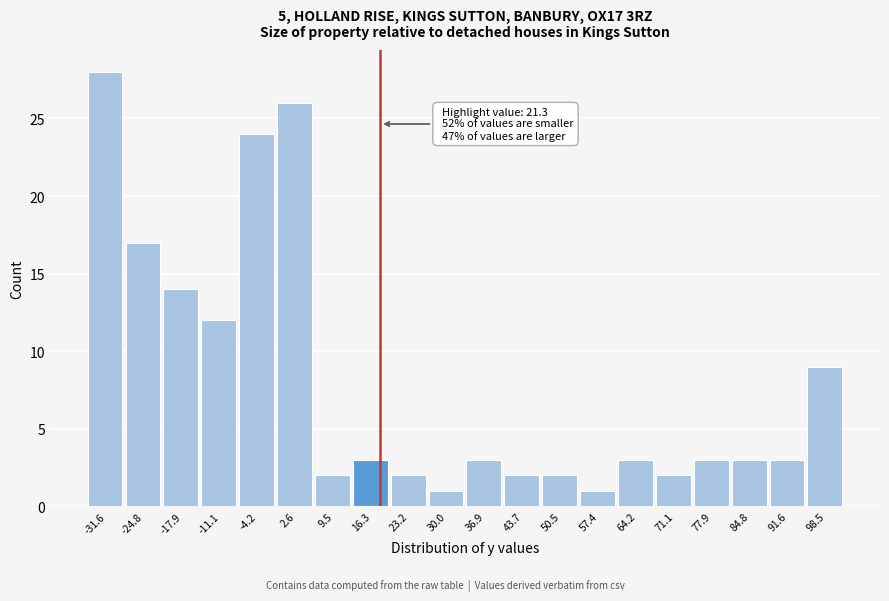

Reading left to right, list all the values displayed in this chart.

-31.6=28	-24.8=17	-17.9=14	-11.1=12	-4.2=24	2.6=26	9.5=2	16.3=3	23.2=2	30.0=1	36.9=3	43.7=2	50.5=2	57.4=1	64.2=3	71.1=2	77.9=3	84.8=3	91.6=3	98.5=9